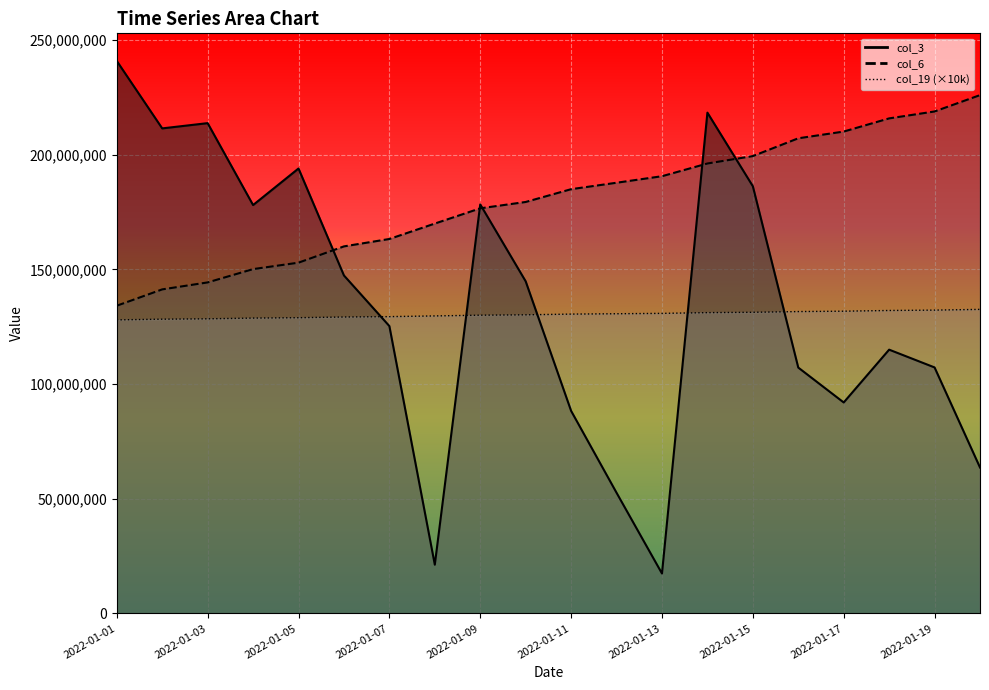

Which category has the highest value across all series?

2022-01-01